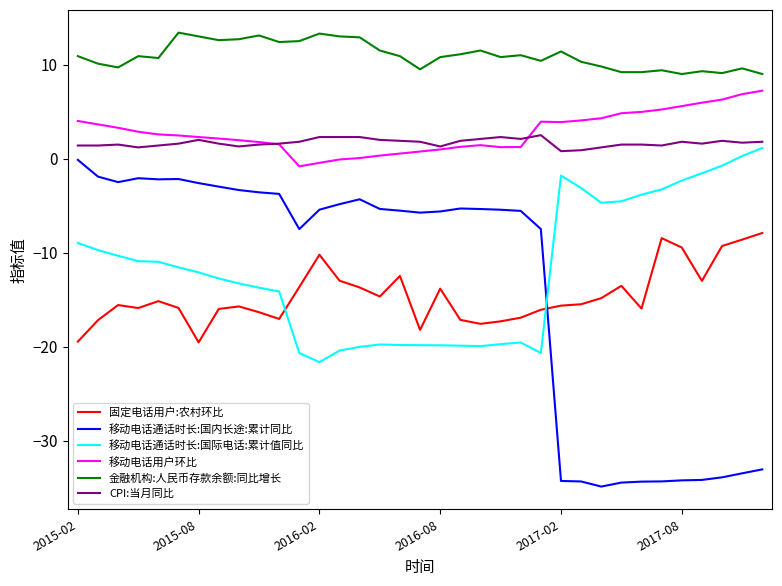

What are all the series names shown in the legend?

固定电话用户:农村环比, 移动电话通话时长:国内长途:累计同比, 移动电话通话时长:国际电话:累计值同比, 移动电话用户环比, 金融机构:人民币存款余额:同比增长, CPI:当月同比